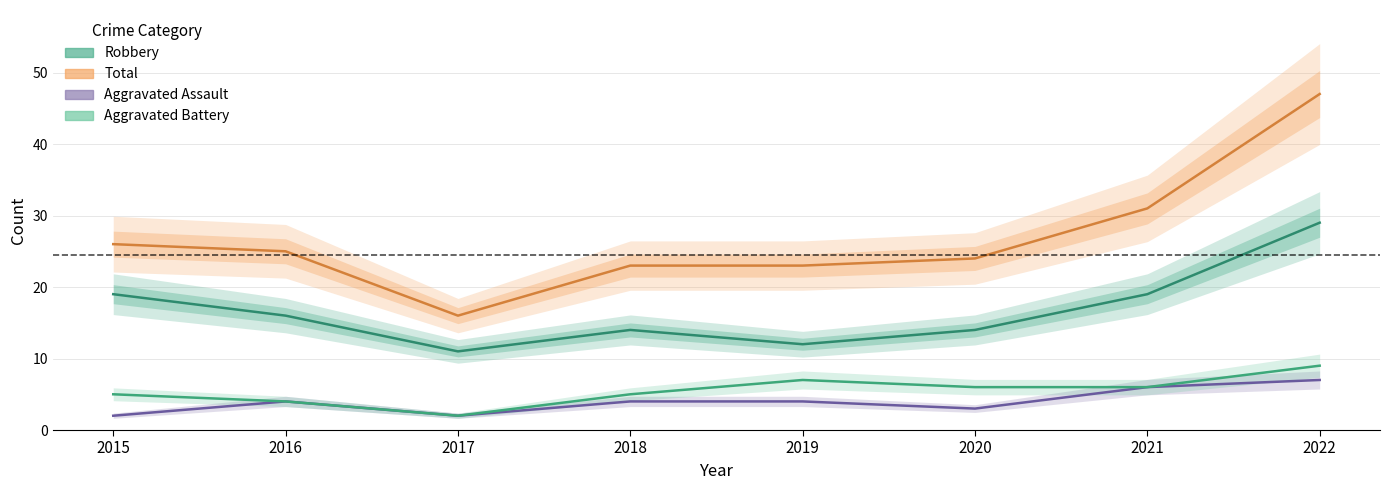

Which series changed the most between 2017 and 2021?

Total